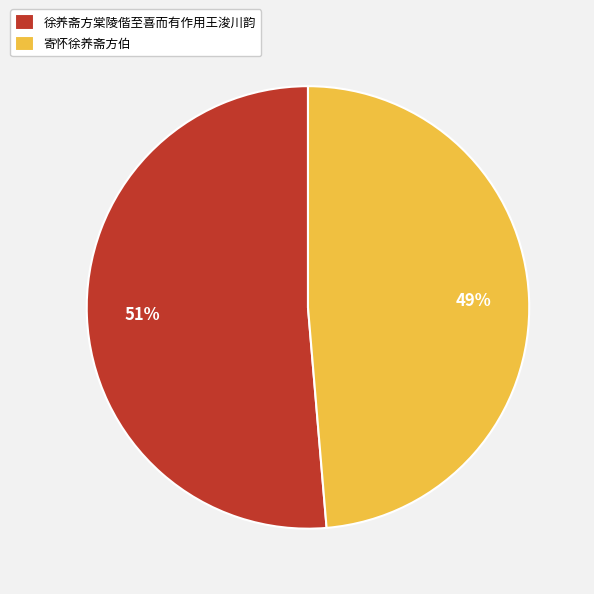

Which category has the smallest portion of the pie?

寄怀徐养斋方伯